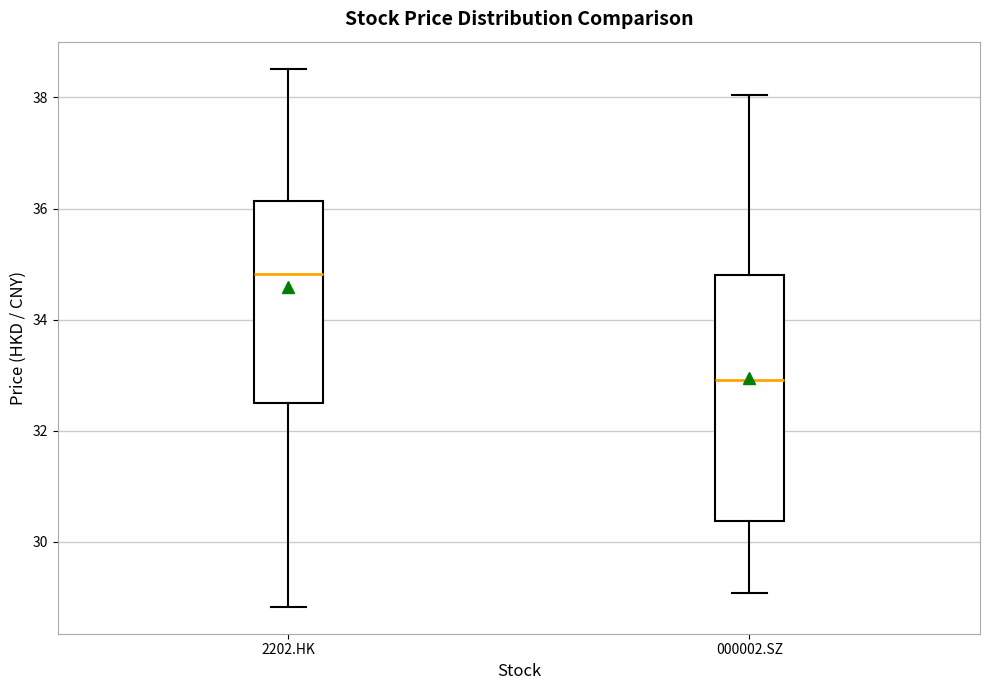

Which box's median line is the lowest?

000002.SZ